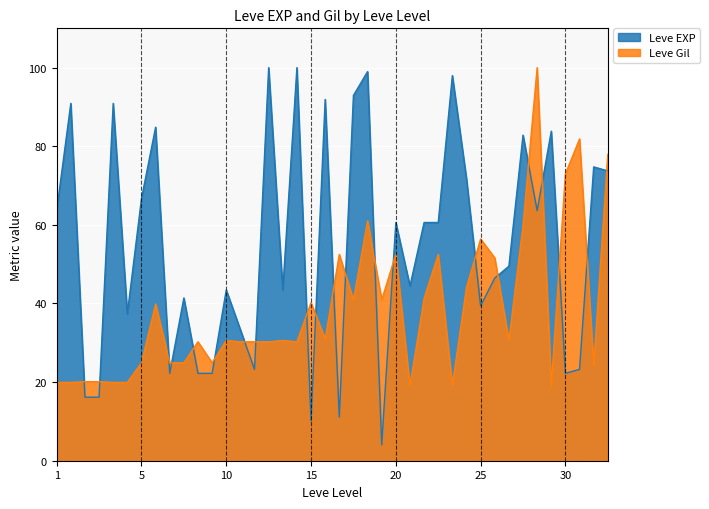

What is the maximum value for Leve Gil?

100.0